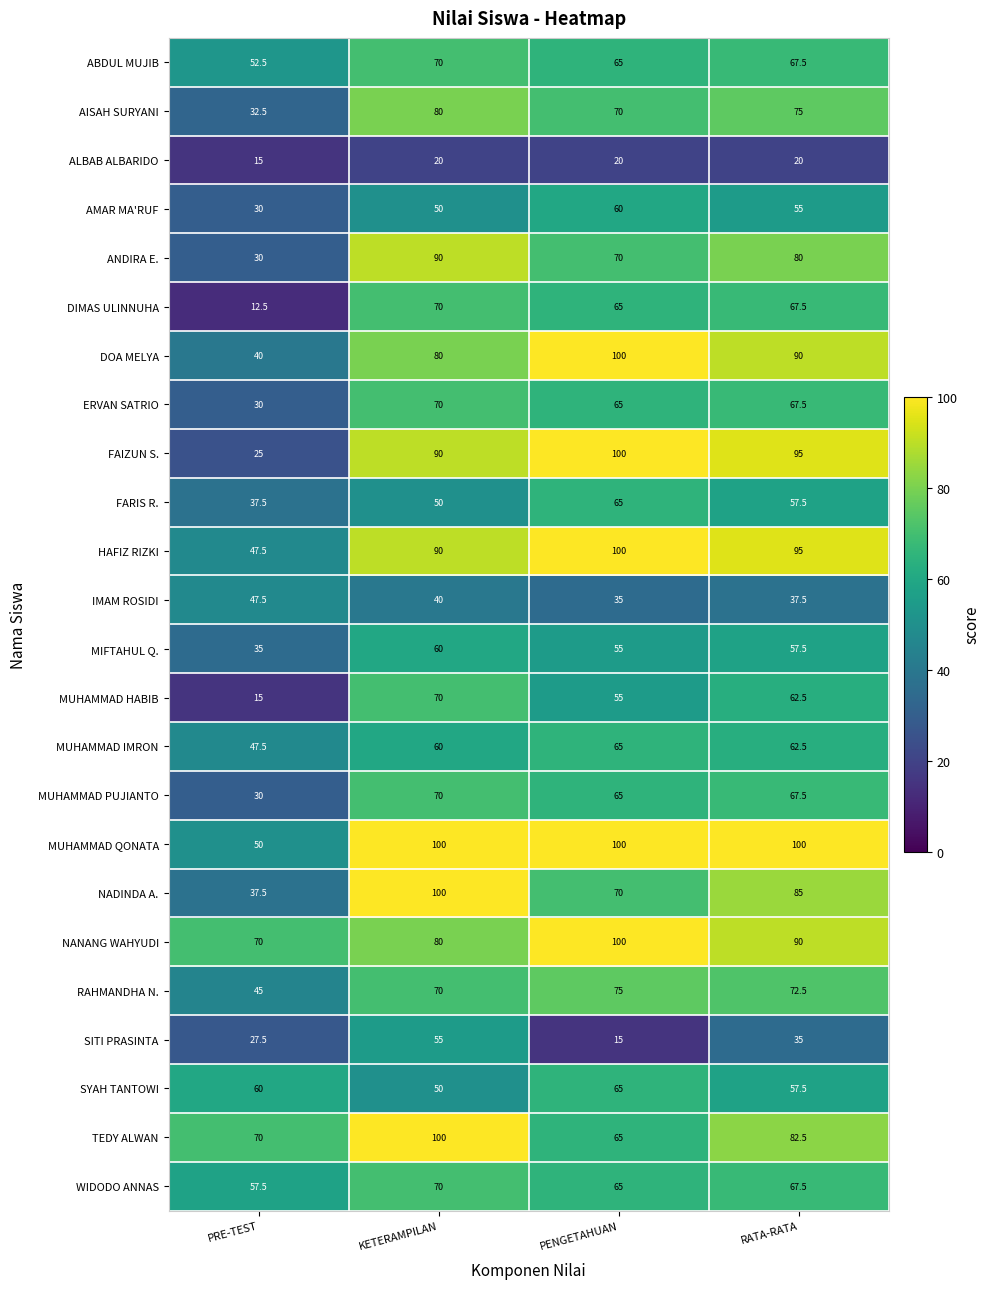

Which series has the largest total across all categories?

MUHAMMAD QONATA